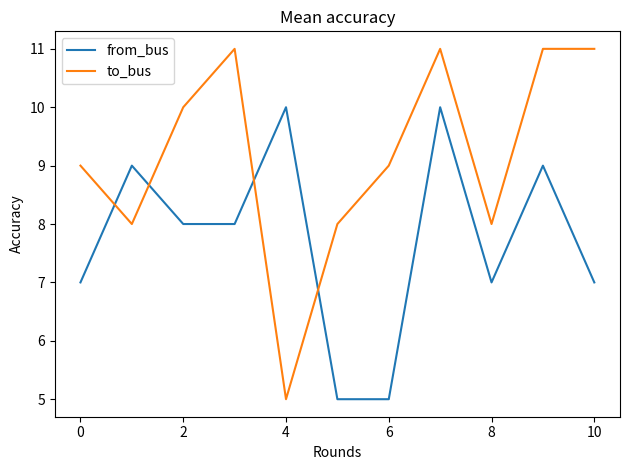

Rank the series by their maximum value, from lowest to highest.

from_bus, to_bus